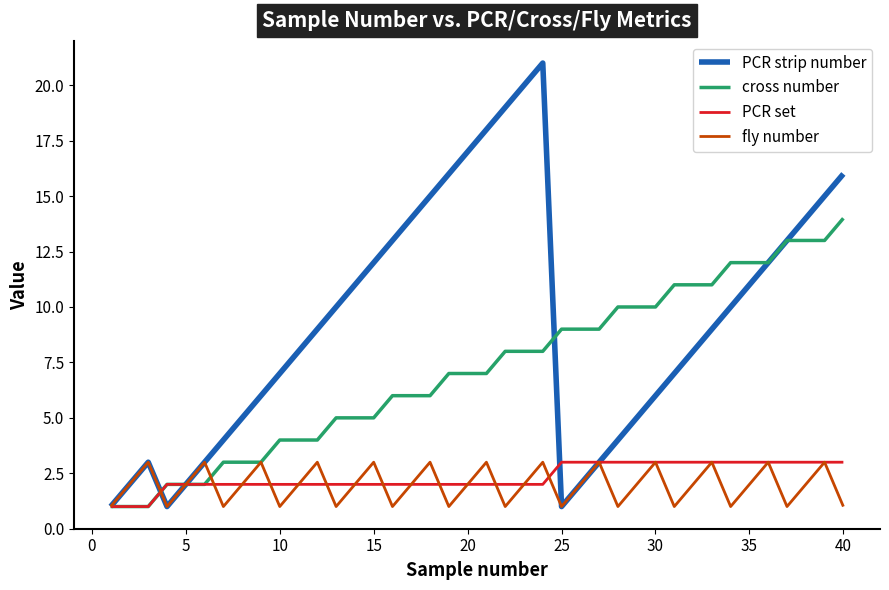

What are all the series names shown in the legend?

PCR strip number, cross number, PCR set, fly number